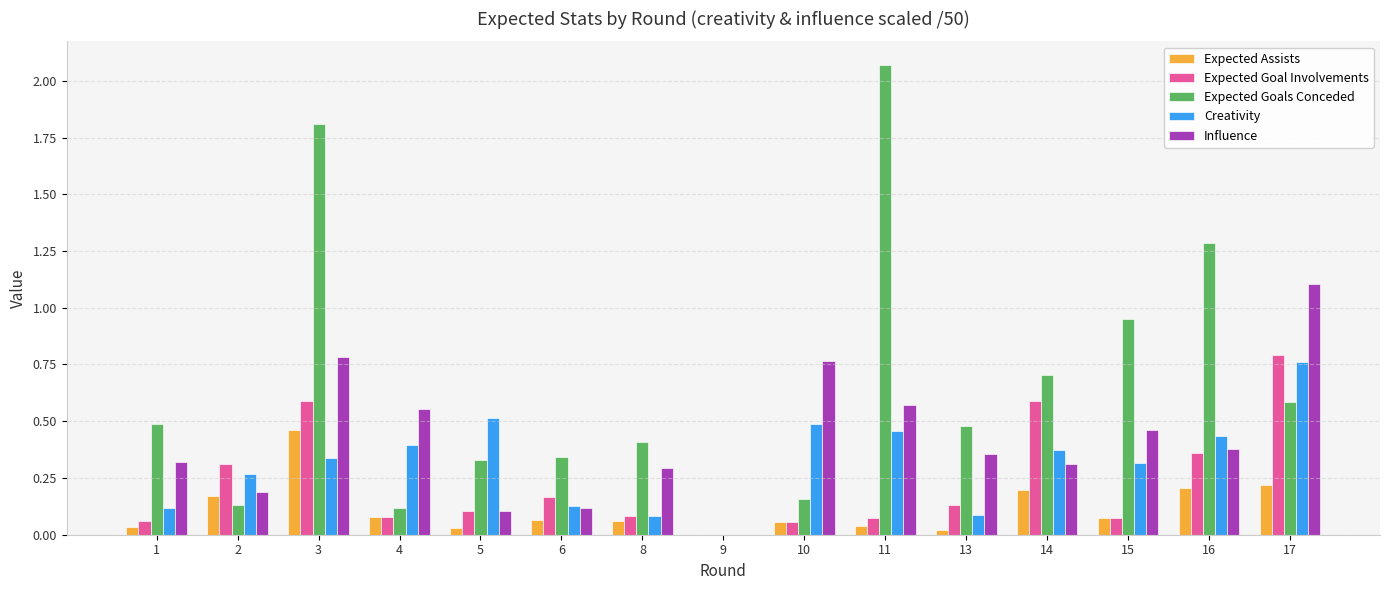

Is the value of Creativity at 1 greater than the value of Influence at 4?

No